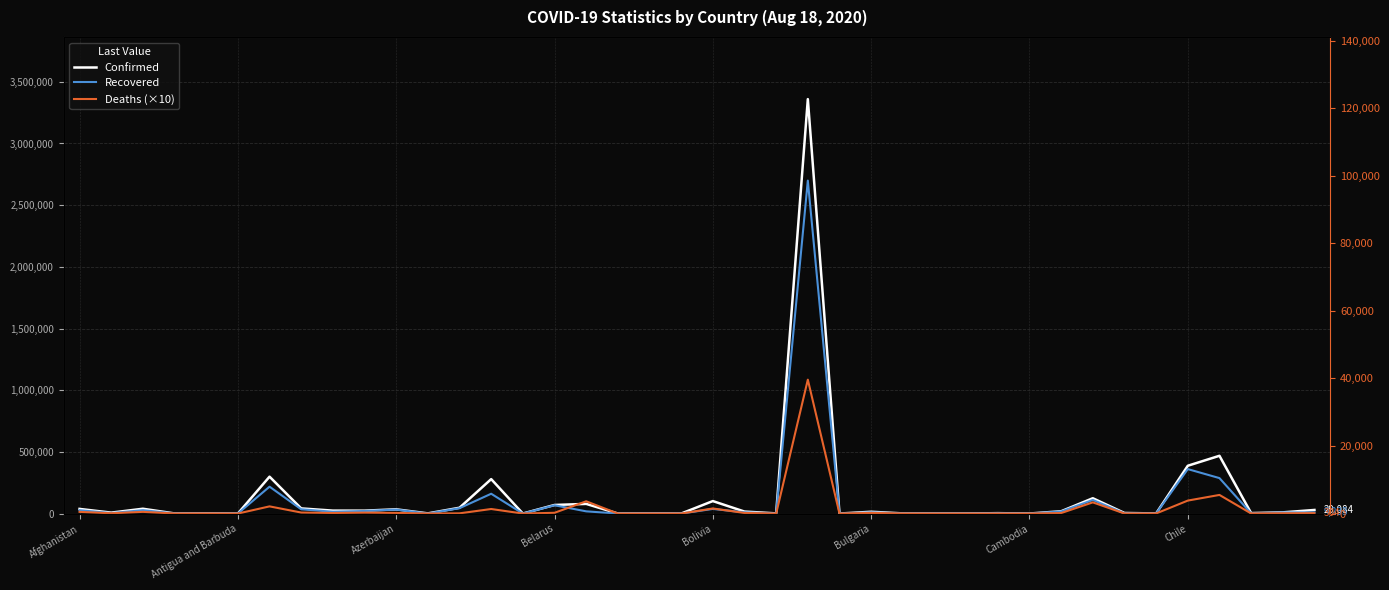

Which has a higher value, 13 or 39?

13